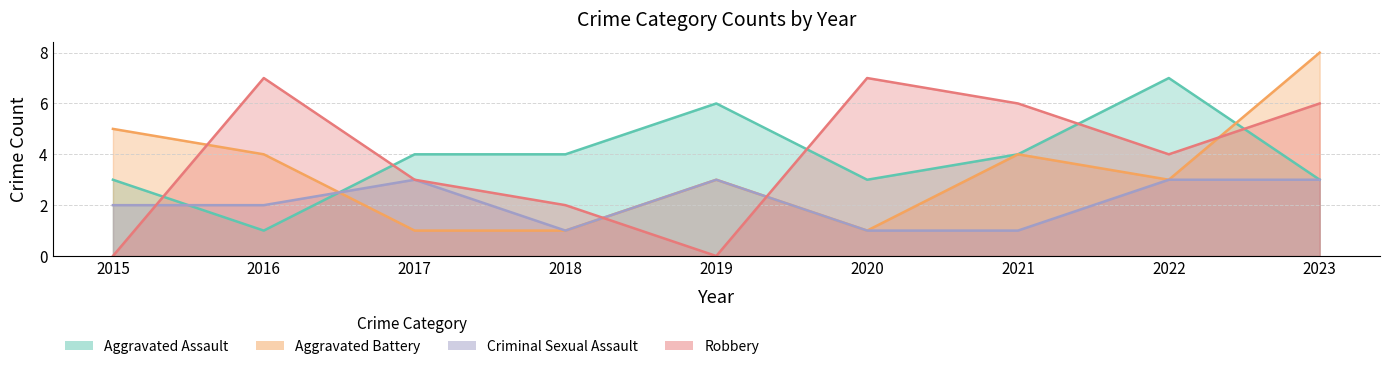

What is the value of the Robbery point at the 9th from the left?

6